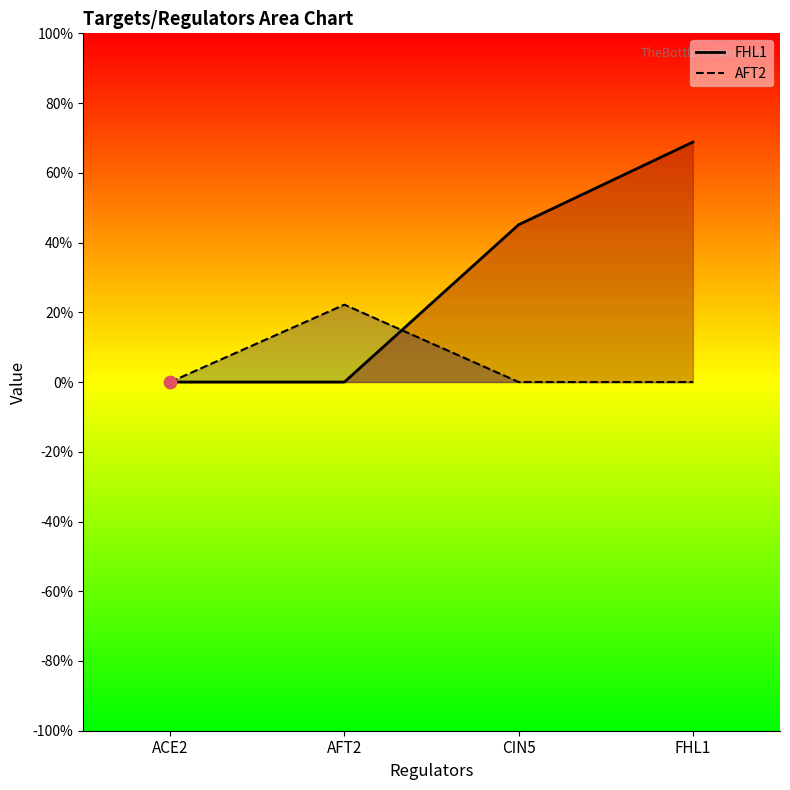

Which series contains the highest Y value?

FHL1